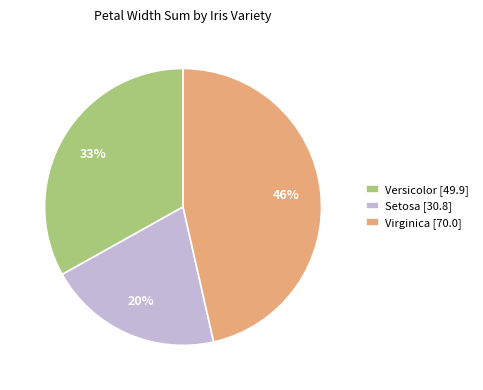

What percentage is the Setosa [30.8] slice, to the nearest percent?

20%